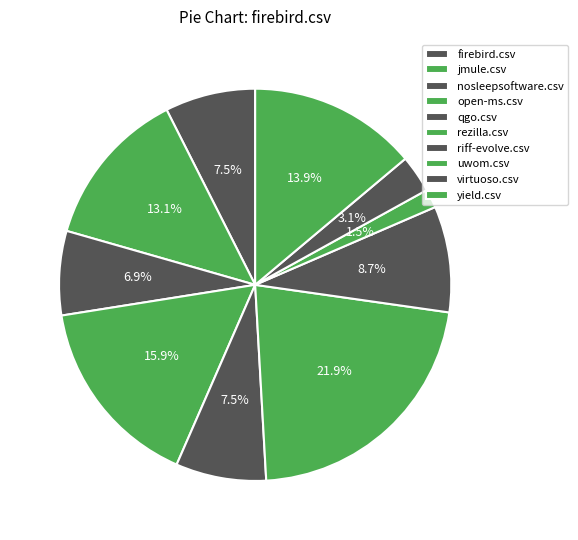

To the nearest percent, what is the difference between the virtuoso.csv and nosleepsoftware.csv slice percentages?

4%